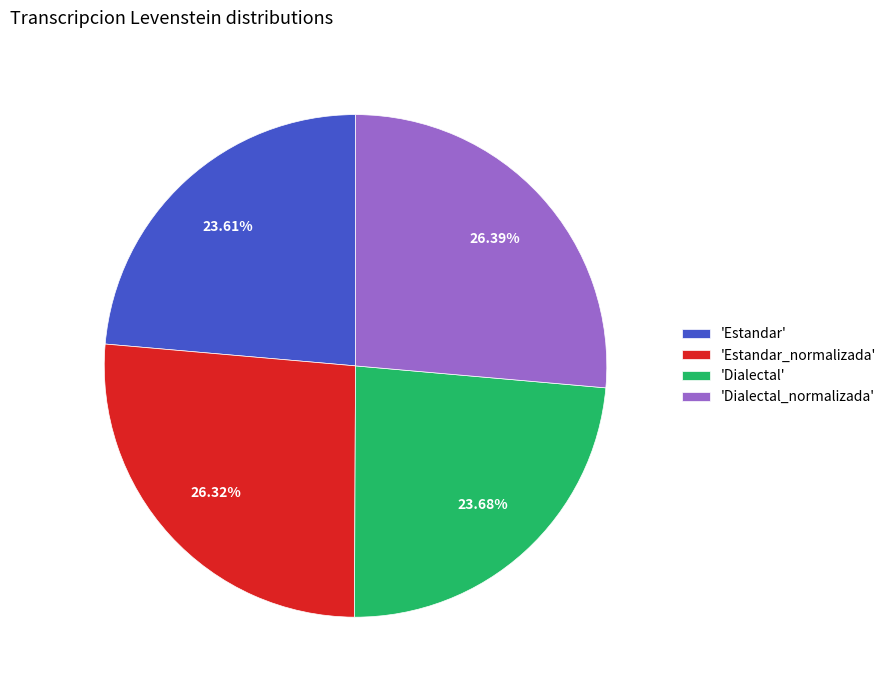

Does 'Estandar_normalizada' account for over 50% of the chart?

No